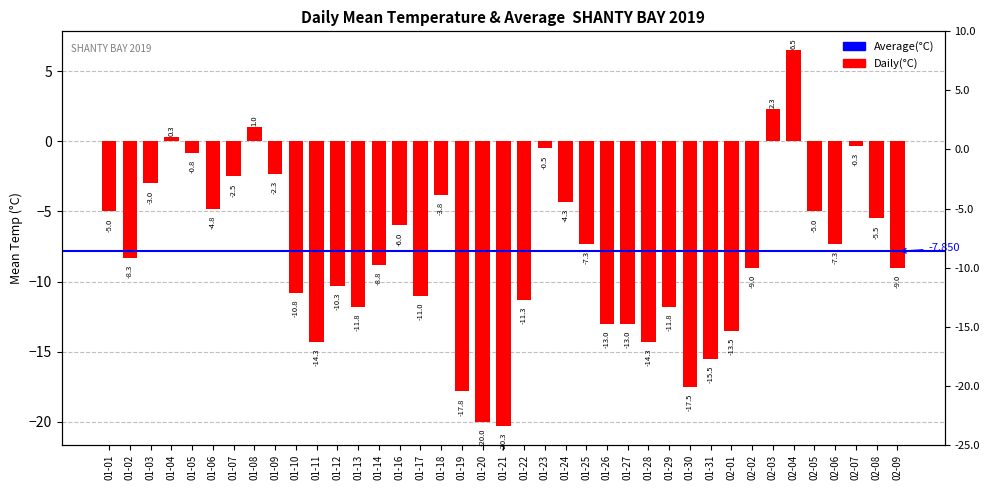

The chart shows a value of -5.0 at 02-05. True or false?

True